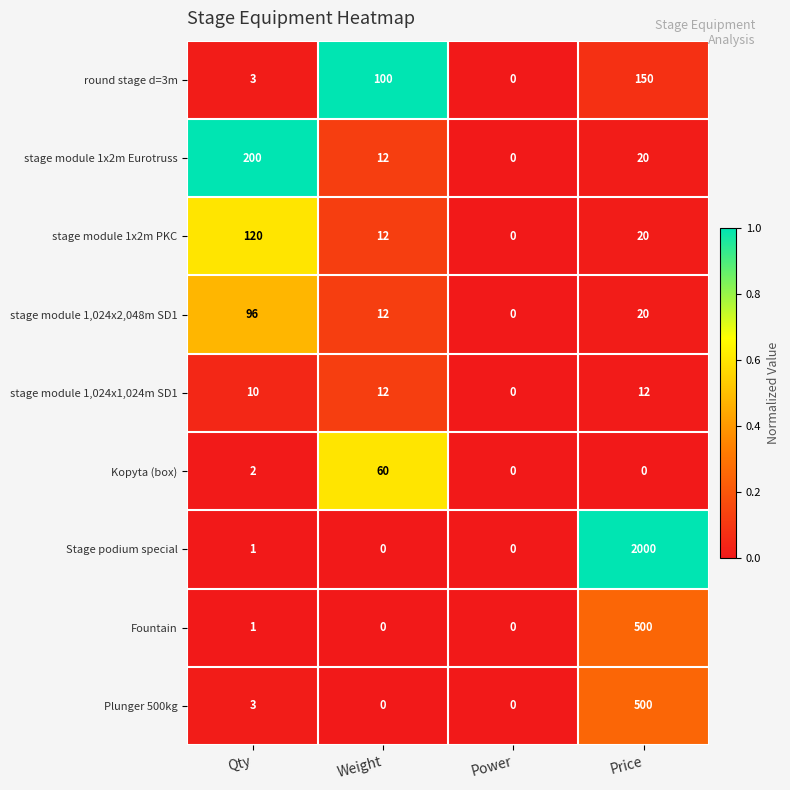

What is the difference between the highest and lowest values at Weight?

100